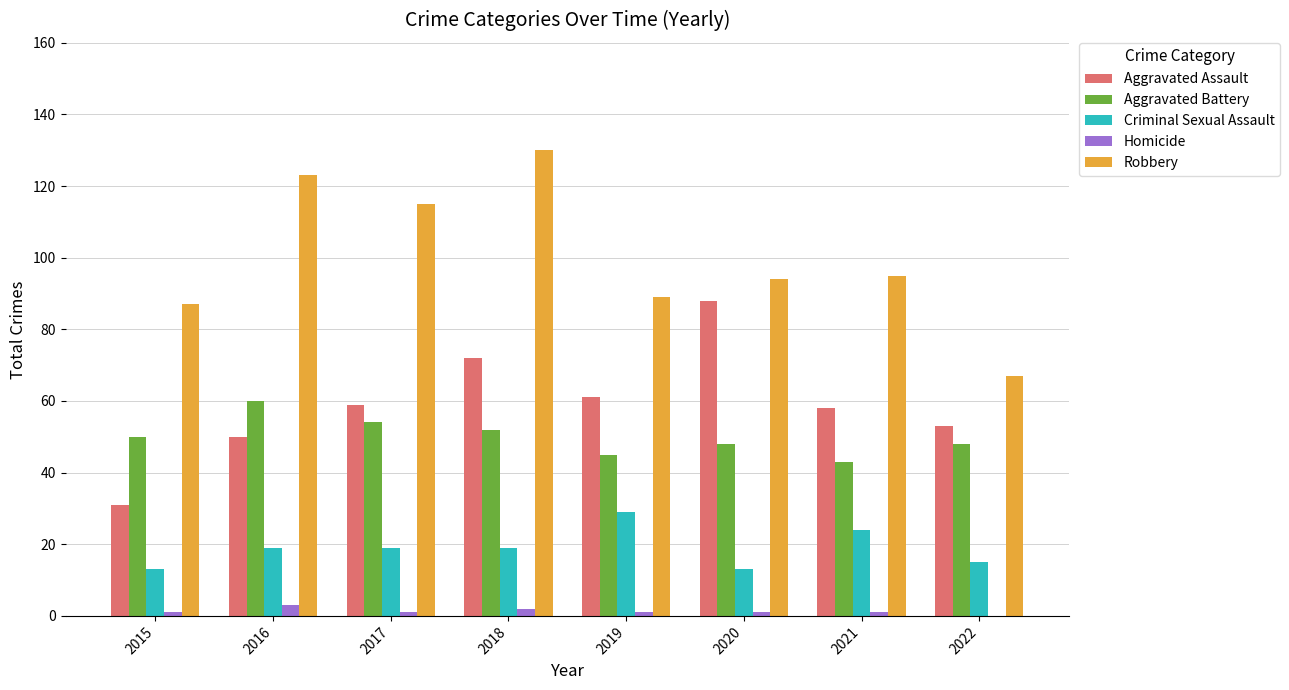

What is the highest value of the Aggravated Battery series?

60